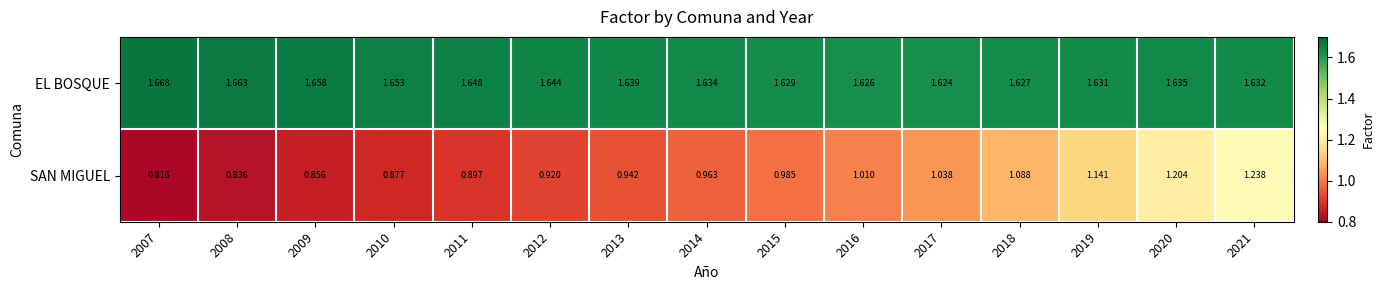

At how many categories does at least one series exceed 1?

15